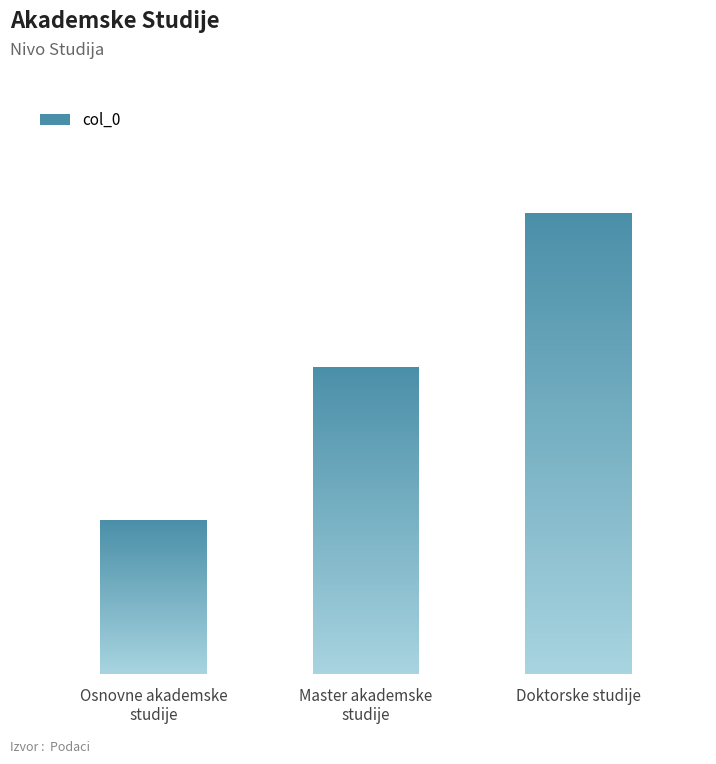

Which label corresponds to the smallest value in the chart?

Osnovne akademske
studije